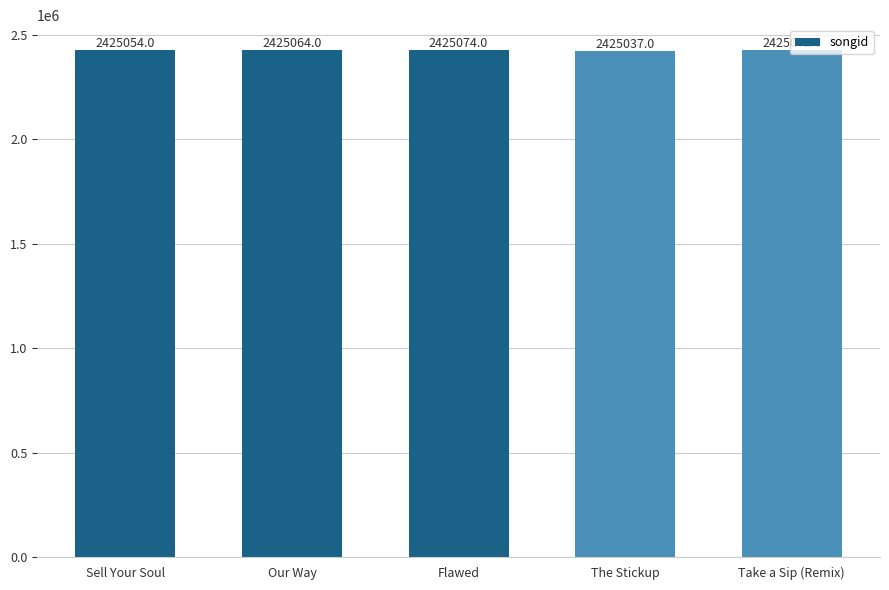

How many series are shown in this chart?

1